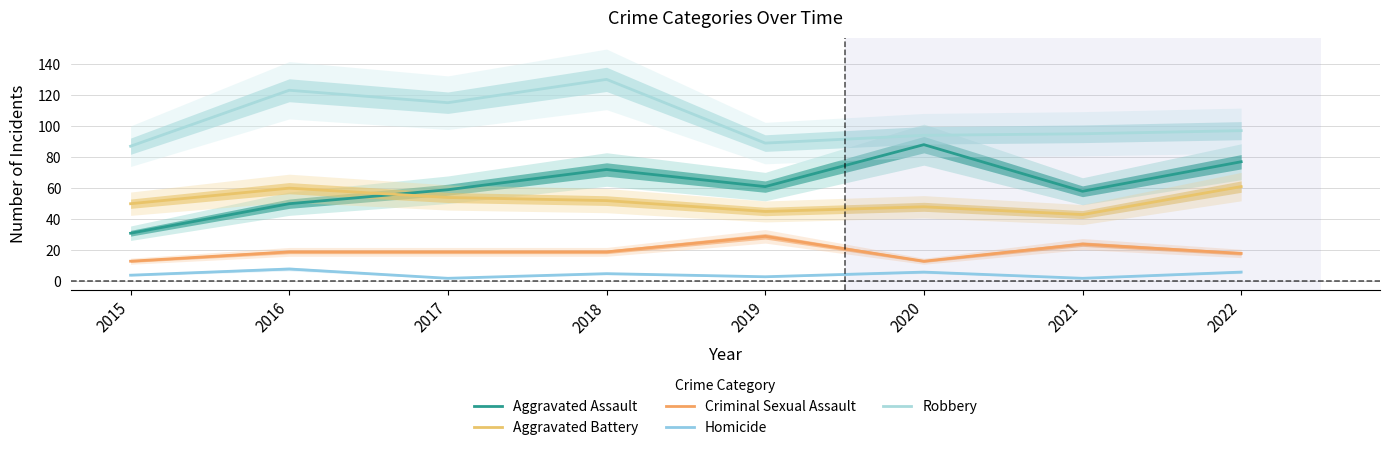

What is the value of the Criminal Sexual Assault point at the 7th from the left?

24